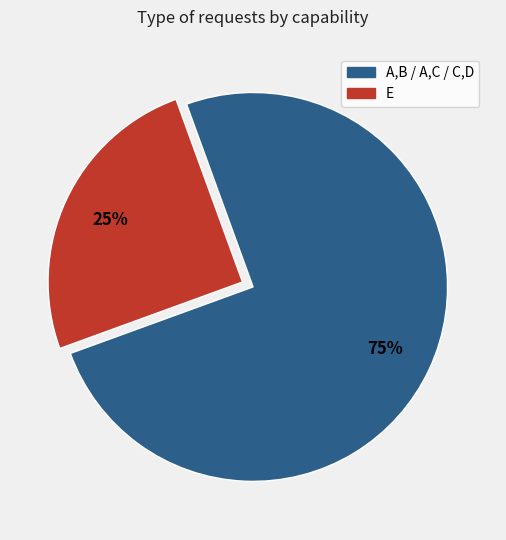

To the nearest percent, what is the difference between the largest and smallest slice percentages?

50%